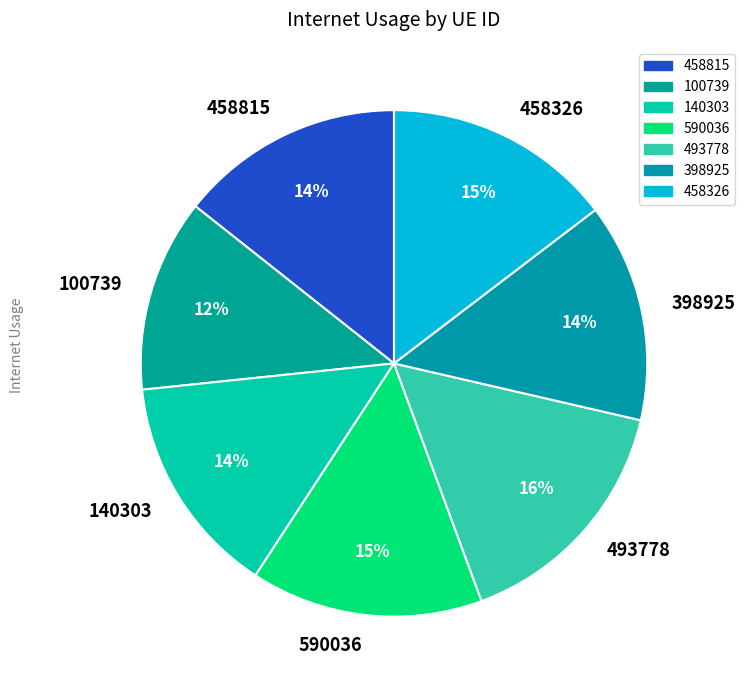

To the nearest percent, what is the average slice percentage?

14%